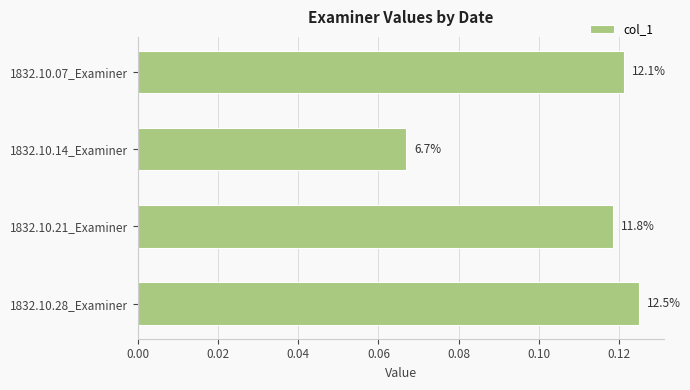

How many bars are there in total?

4